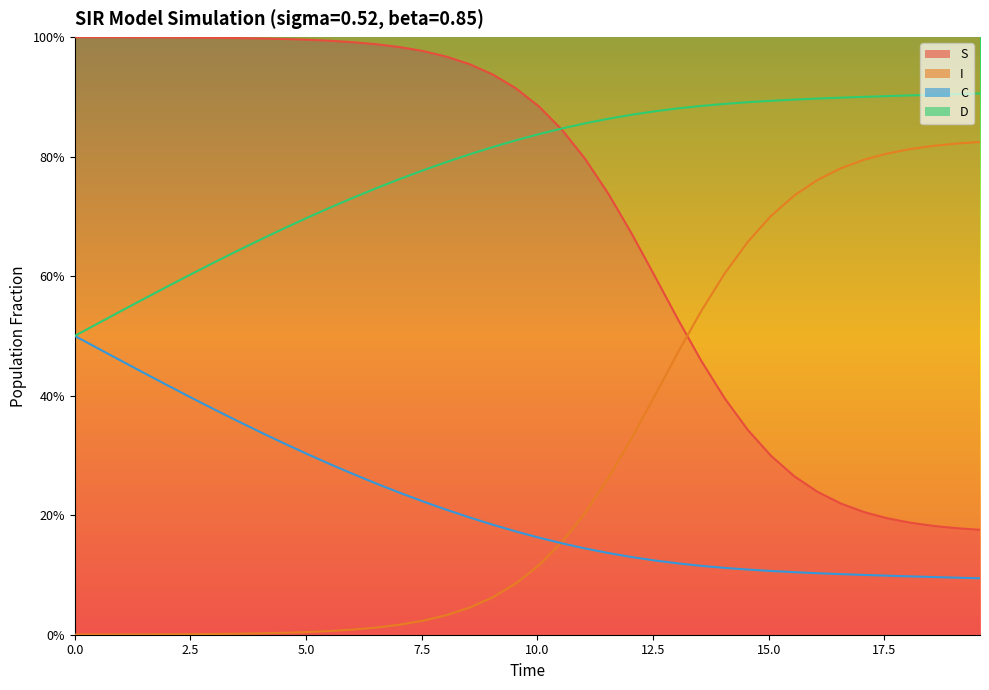

Reading left to right, what are all the values shown in this chart?

S: 1.0	1.0	1.0	1.0	1.0	1.0	1.0	1.0	1.0	1.0	1.0	1.0	1.0	1.0	1.0	1.0	1.0	1.0	0.9	0.9	0.9	0.8	0.8	0.7	0.7	0.6	0.5	0.5	0.4	0.3	0.3	0.3	0.2	0.2	0.2	0.2	0.2	0.2	0.2	0.2
I: 0.0	0.0	0.0	0.0	0.0	0.0	0.0	0.0	0.0	0.0	0.0	0.0	0.0	0.0	0.0	0.0	0.0	0.0	0.1	0.1	0.1	0.2	0.2	0.3	0.3	0.4	0.5	0.5	0.6	0.7	0.7	0.7	0.8	0.8	0.8	0.8	0.8	0.8	0.8	0.8
C: 0.5	0.5	0.5	0.4	0.4	0.4	0.4	0.4	0.3	0.3	0.3	0.3	0.3	0.3	0.2	0.2	0.2	0.2	0.2	0.2	0.2	0.2	0.1	0.1	0.1	0.1	0.1	0.1	0.1	0.1	0.1	0.1	0.1	0.1	0.1	0.1	0.1	0.1	0.1	0.1
D: 0.5	0.5	0.5	0.6	0.6	0.6	0.6	0.6	0.7	0.7	0.7	0.7	0.7	0.7	0.8	0.8	0.8	0.8	0.8	0.8	0.8	0.8	0.9	0.9	0.9	0.9	0.9	0.9	0.9	0.9	0.9	0.9	0.9	0.9	0.9	0.9	0.9	0.9	0.9	0.9